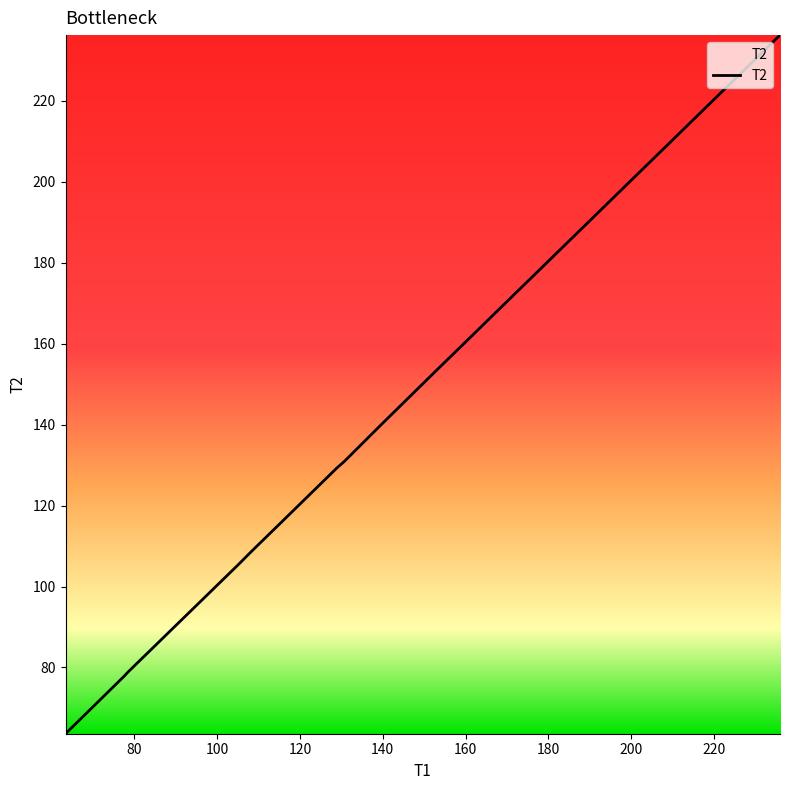

What is the difference between the maximum and minimum values?

172.7